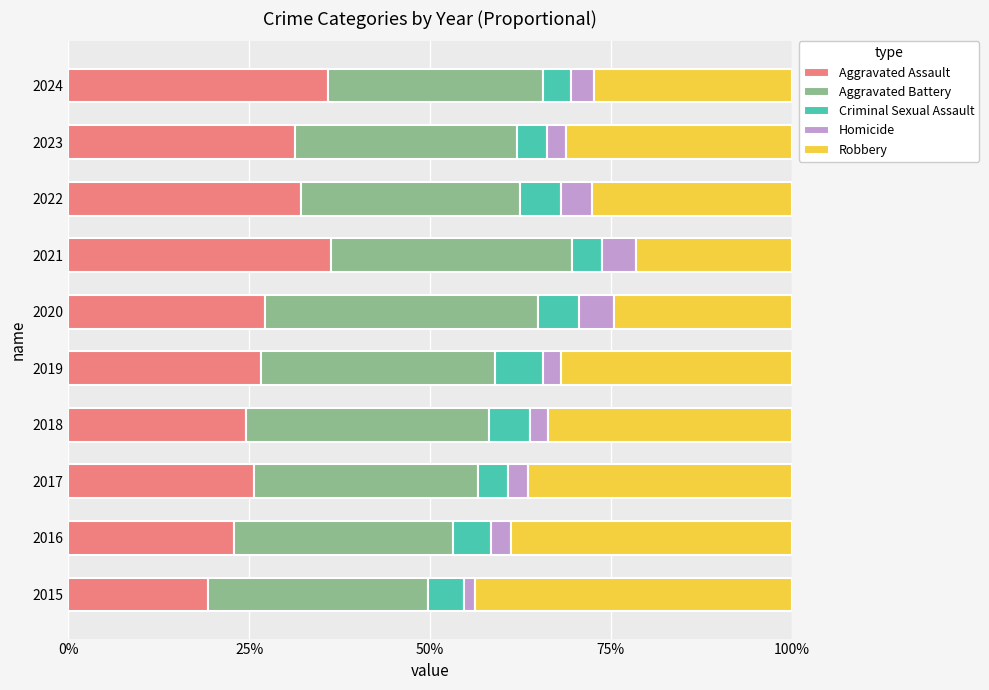

What is the lowest value of the Aggravated Assault series?

19.3